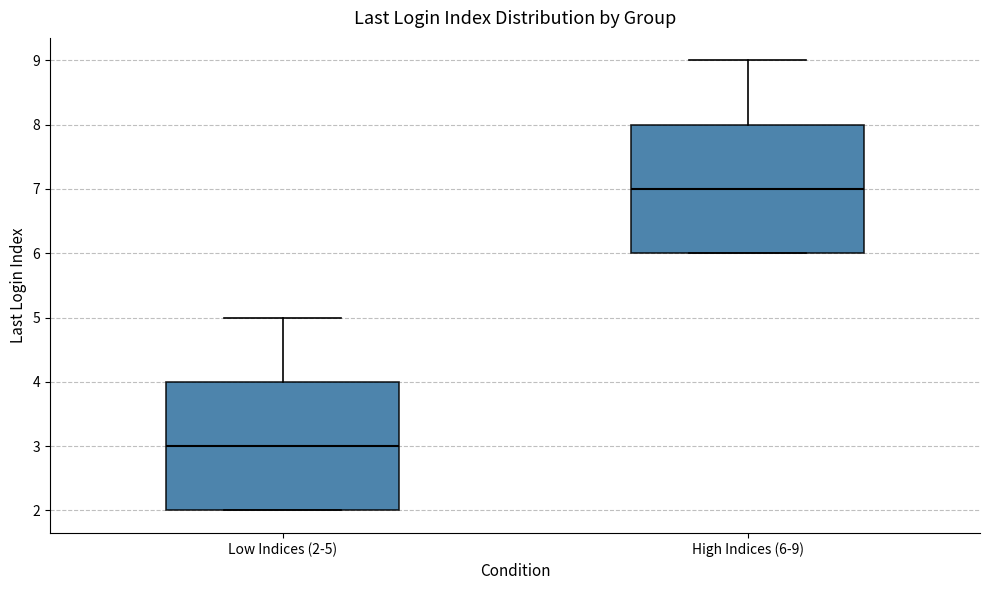

Which box's median line is the highest?

High Indices (6-9)